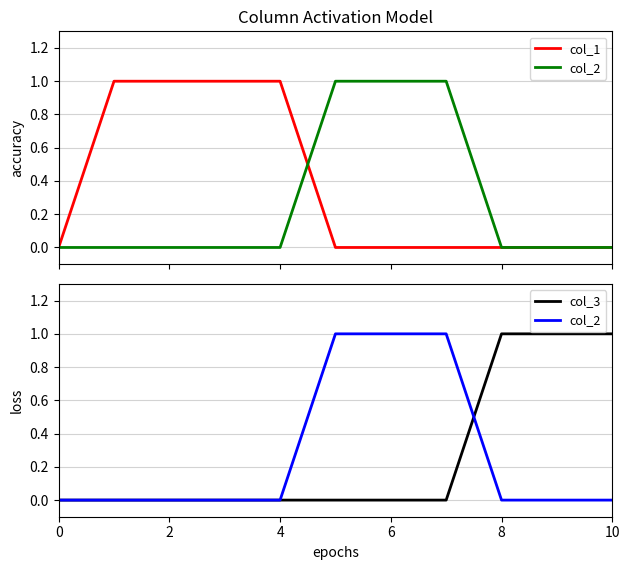

The value of col_1 at 7 is 0. True or false?

True